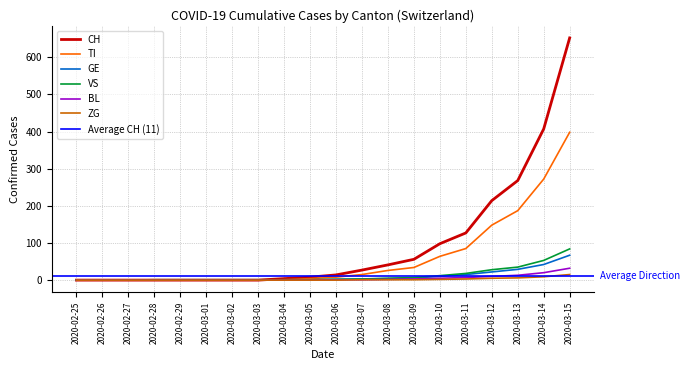

Is the value of VS at 2020-03-02 greater than the value of TI at 2020-03-14?

No